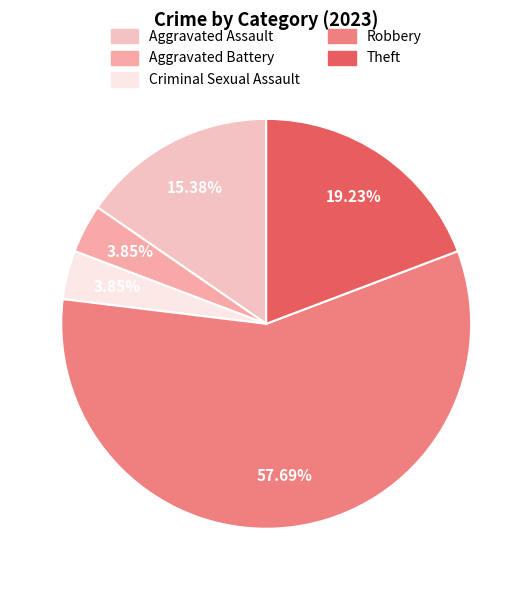

What percentage is the Aggravated Battery slice, to the nearest percent?

4%